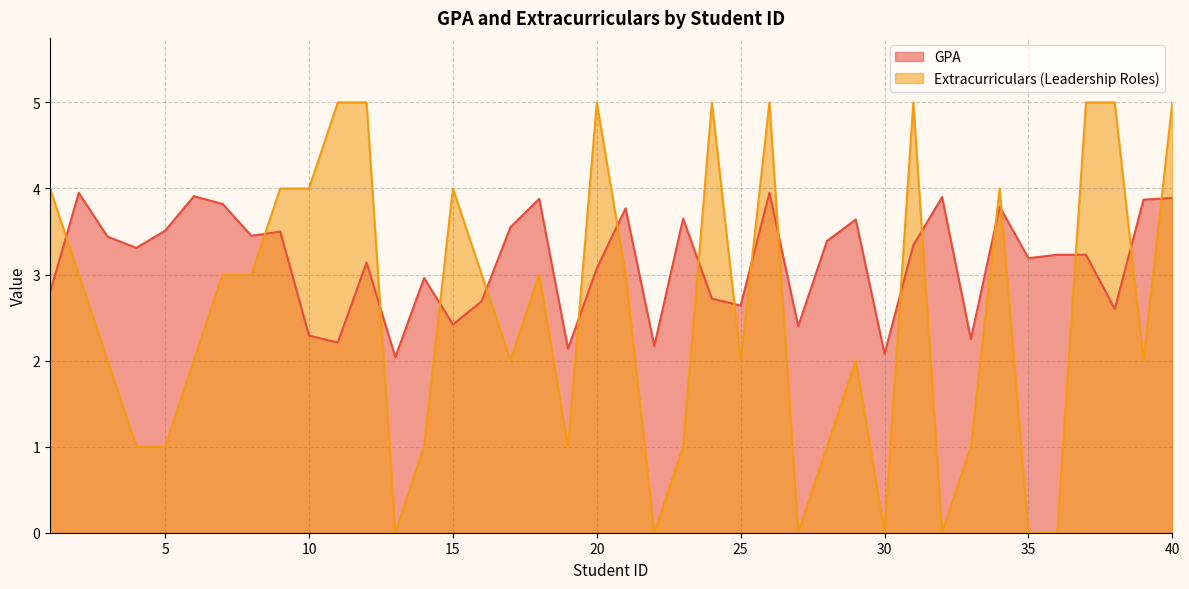

The value of GPA at 32 is 3.9. True or false?

True